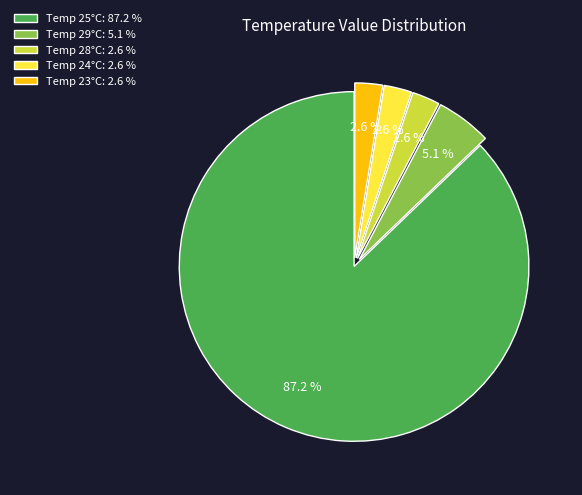

Does Temp 25°C: 87.2 % account for over 50% of the chart?

Yes